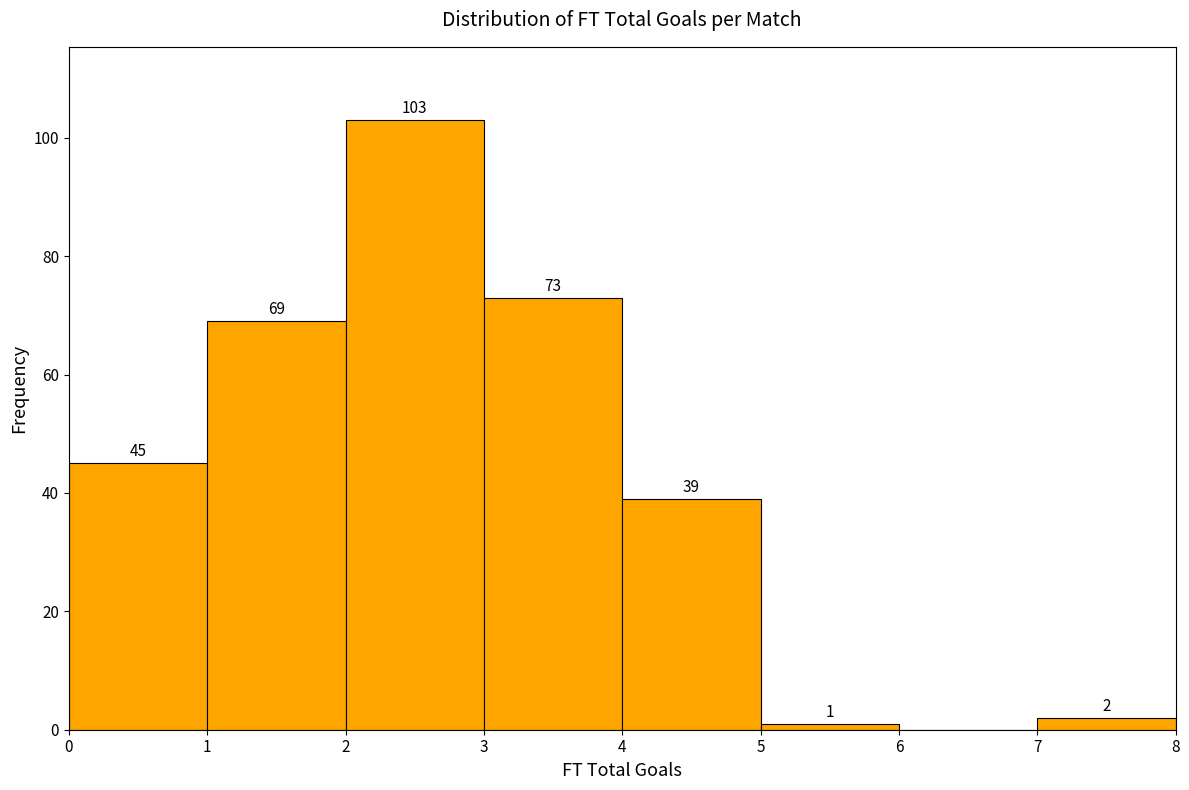

Which range on the x-axis has the tallest bar?

2 to 3